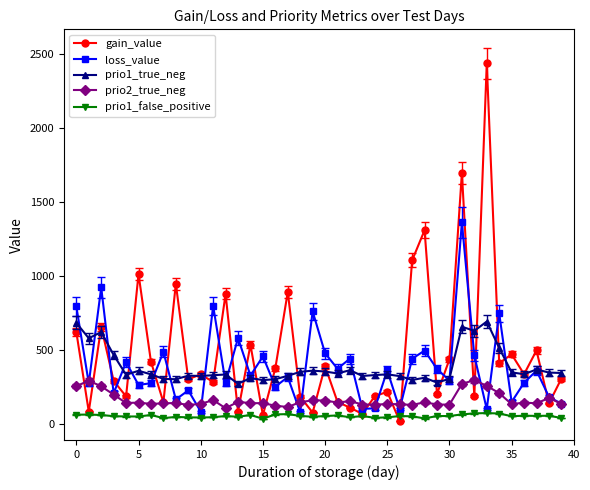

What is the smallest value displayed?

20.2